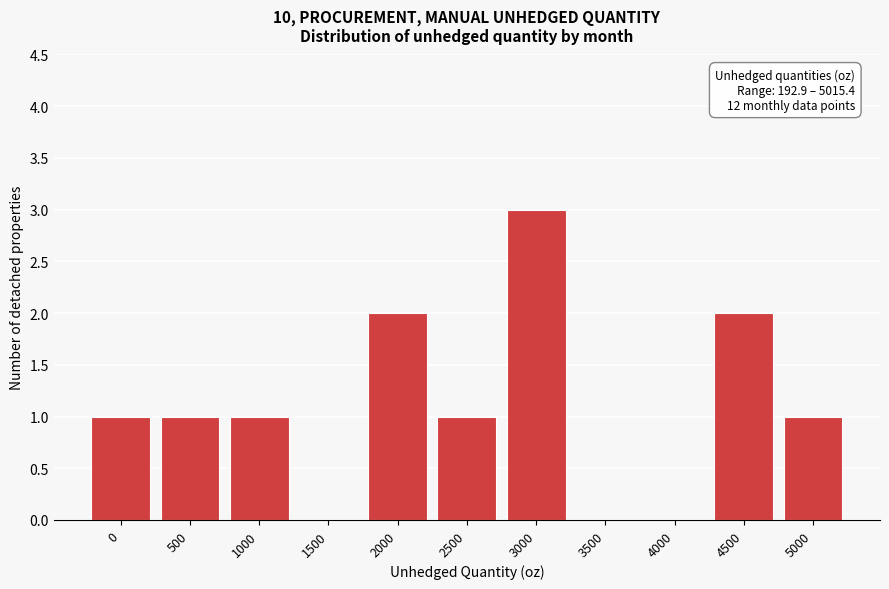

Reading right to left, what are all the values shown in this chart?

5000=1	4500=2	4000=0	3500=0	3000=3	2500=1	2000=2	1500=0	1000=1	500=1	0=1